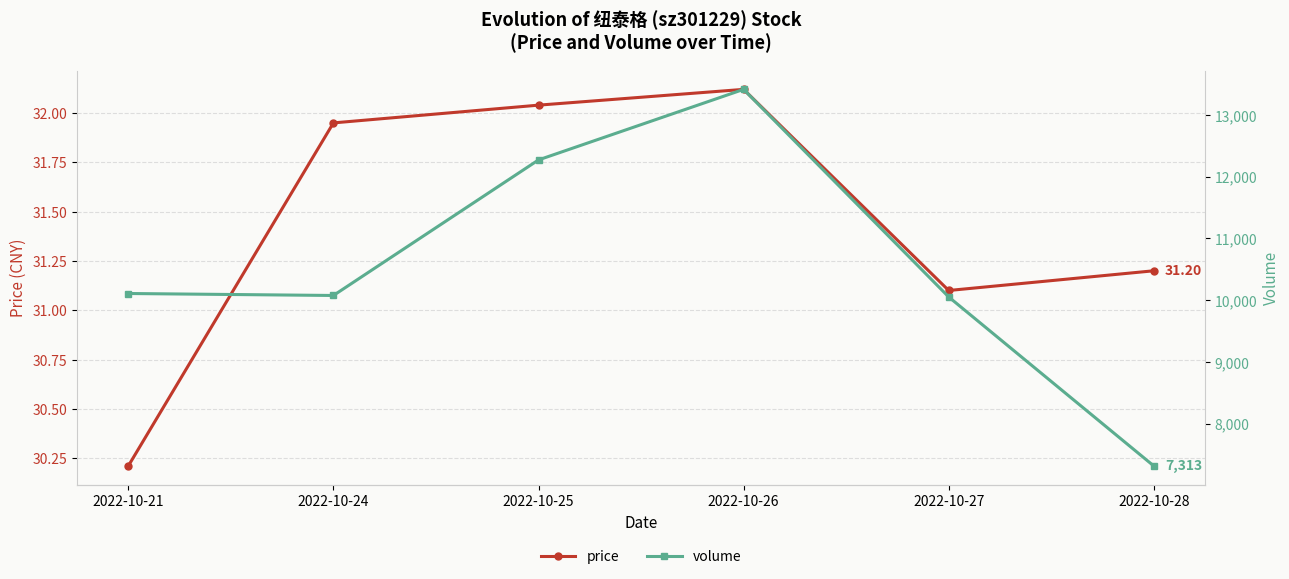

What is the average value of the price series?

31.4